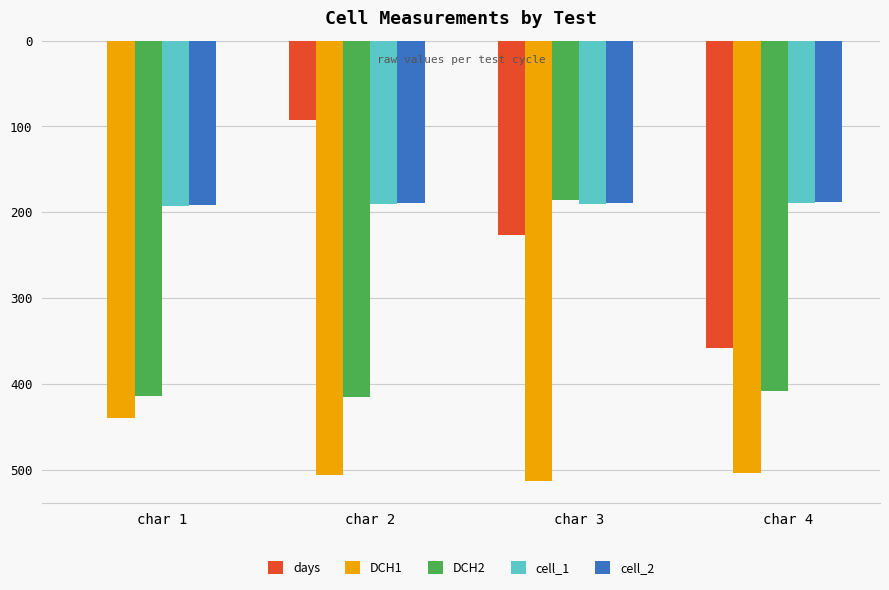

Are the bars grouped side by side (vs. stacked)?

Yes